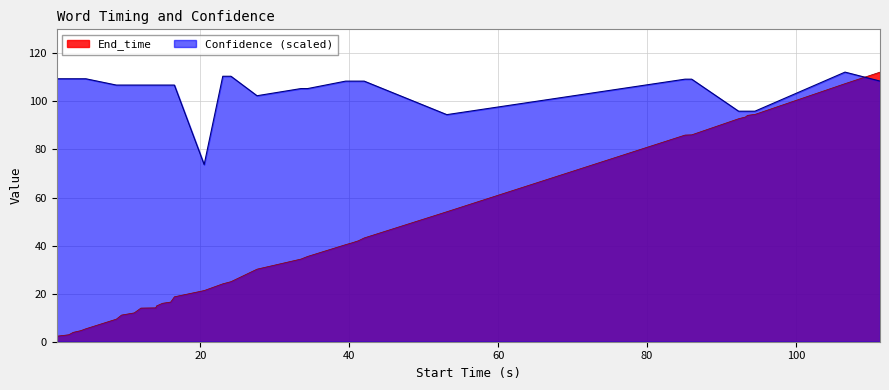

Rank the series at 41.2 from highest to lowest value.

Confidence, End_time